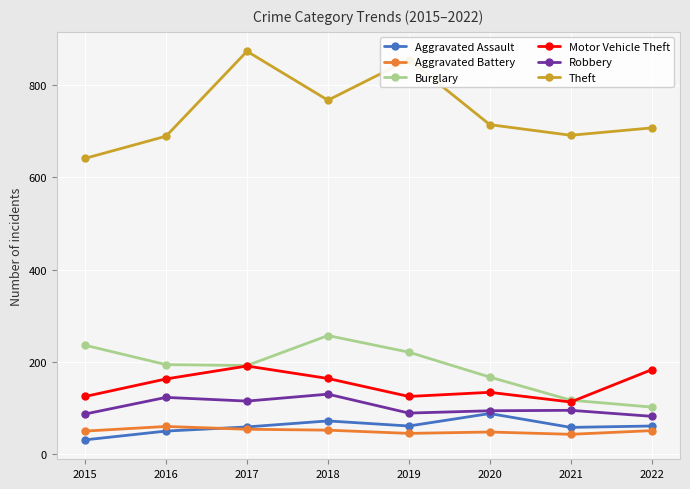

What is the maximum value shown in the chart?

873